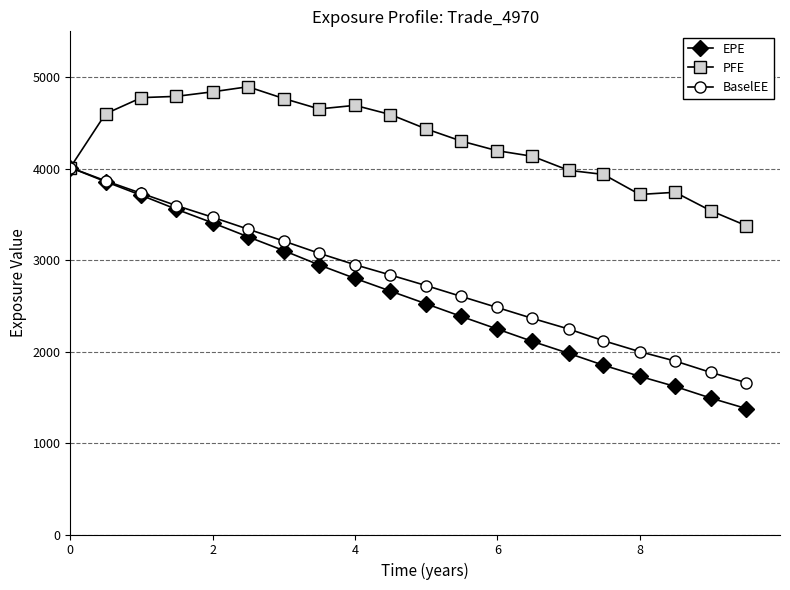

Which series has the largest total across all categories?

PFE